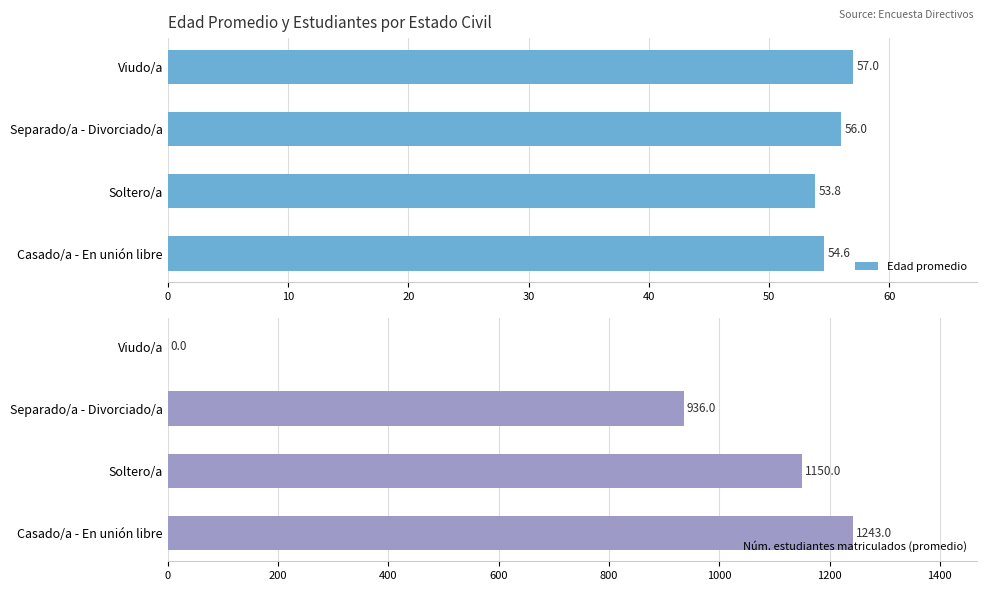

Is it true that Edad promedio equals 54.6 at Casado/a - En unión libre?

True